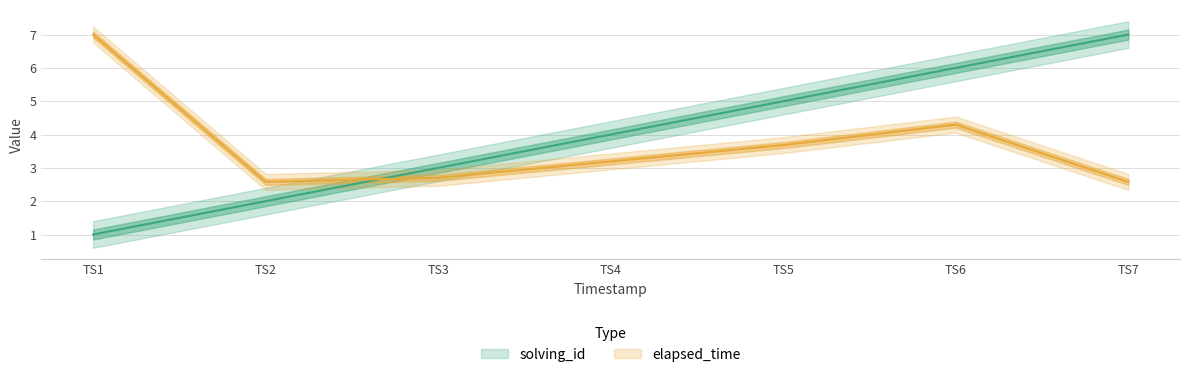

Reading left to right, what are all the values shown in this chart?

solving_id: 1.0	2.0	3.0	4.0	5.0	6.0	7.0
elapsed_time: 7.0	2.6	2.7	3.2	3.7	4.3	2.6